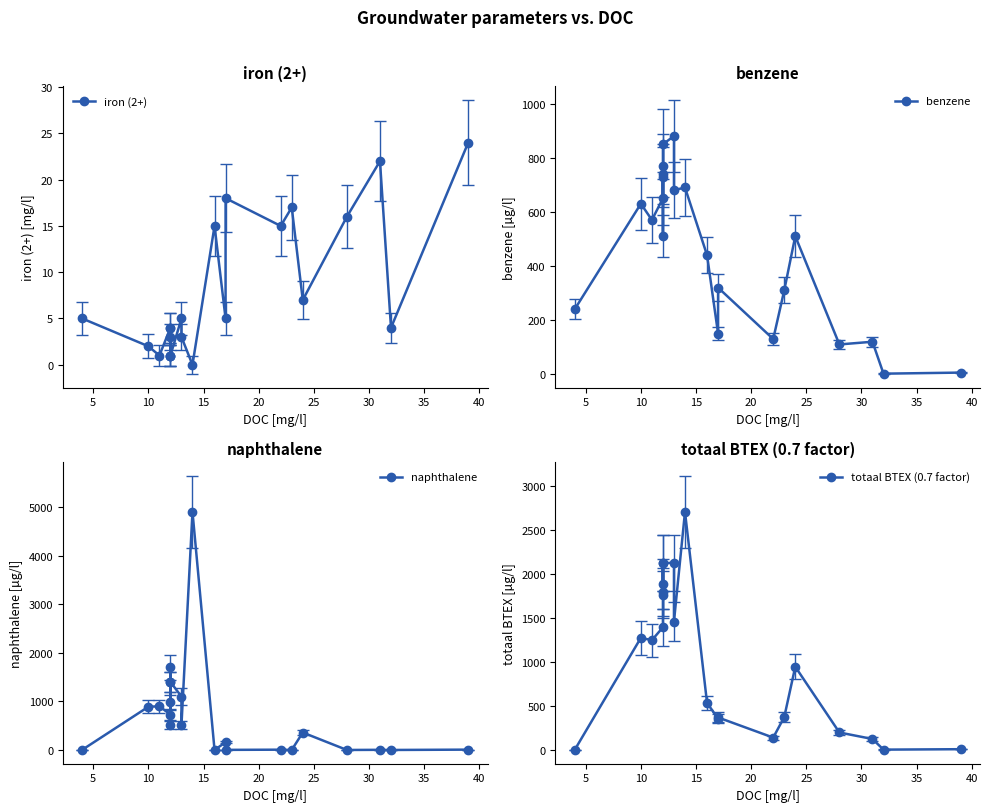

Is the value of iron (2+) at 0 greater than the value of naphthalene at 0?

Yes